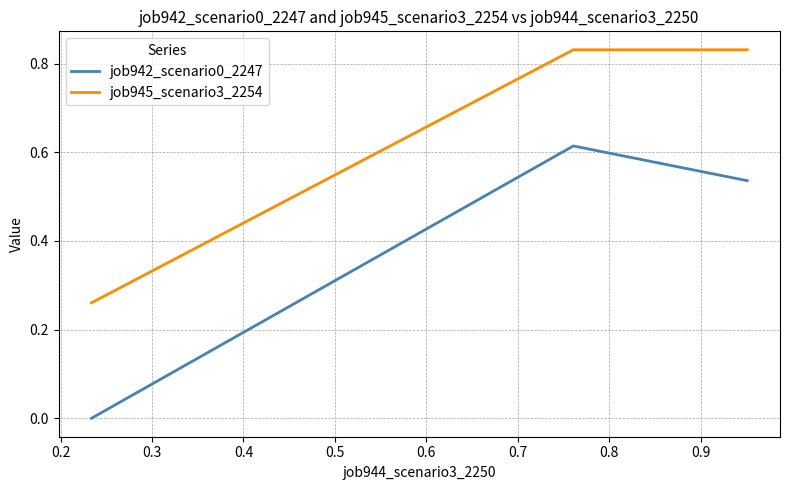

What is the sum of all job942_scenario0_2247 values?

1.2